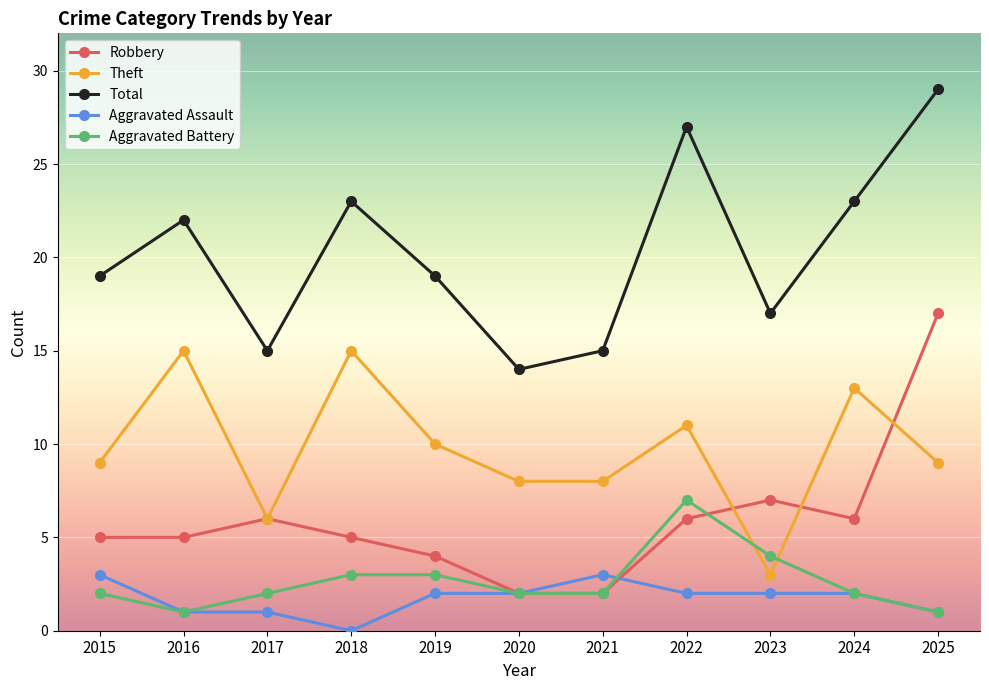

Which category has the highest value in the Total series?

2025